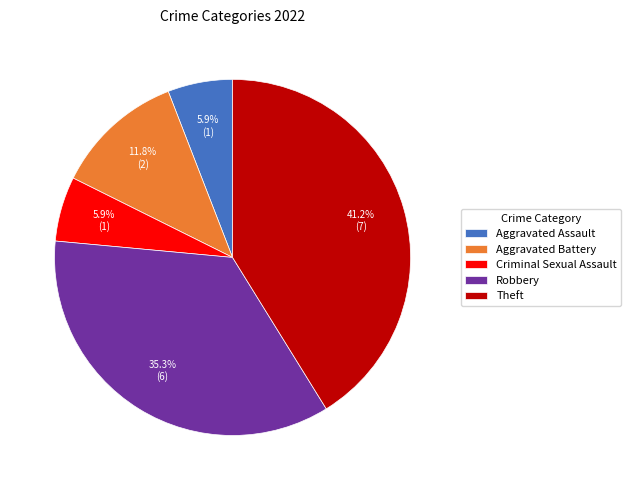

Does Robbery represent more than half of the total?

No